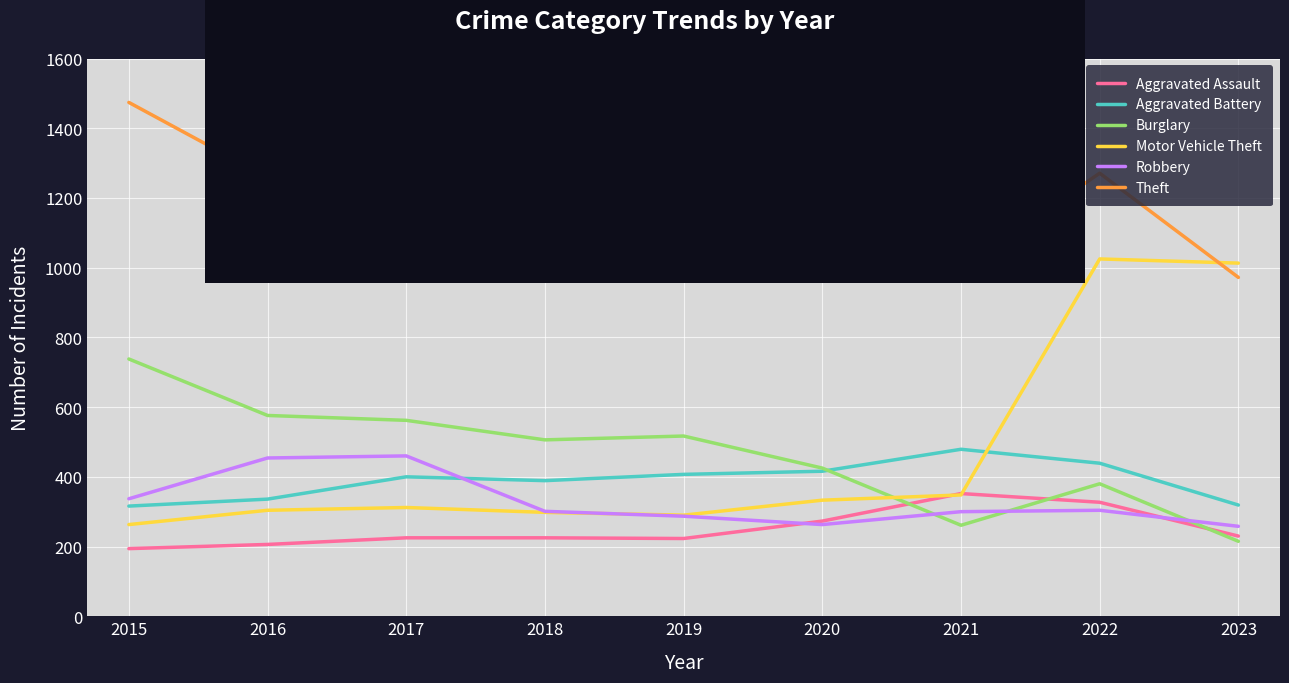

Which series has the largest total across all categories?

Theft